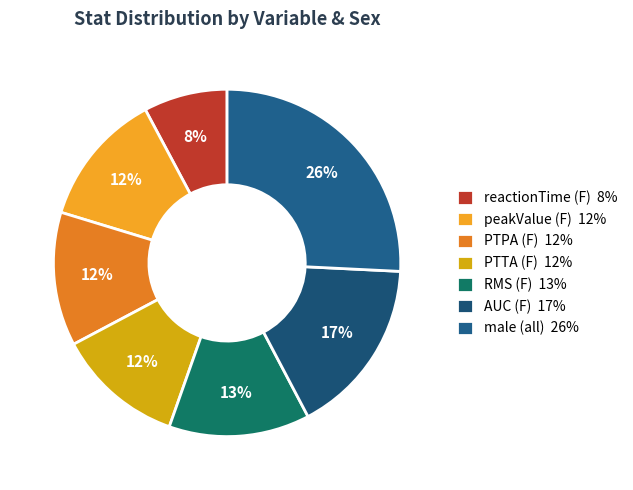

How many segments does this pie chart have?

7